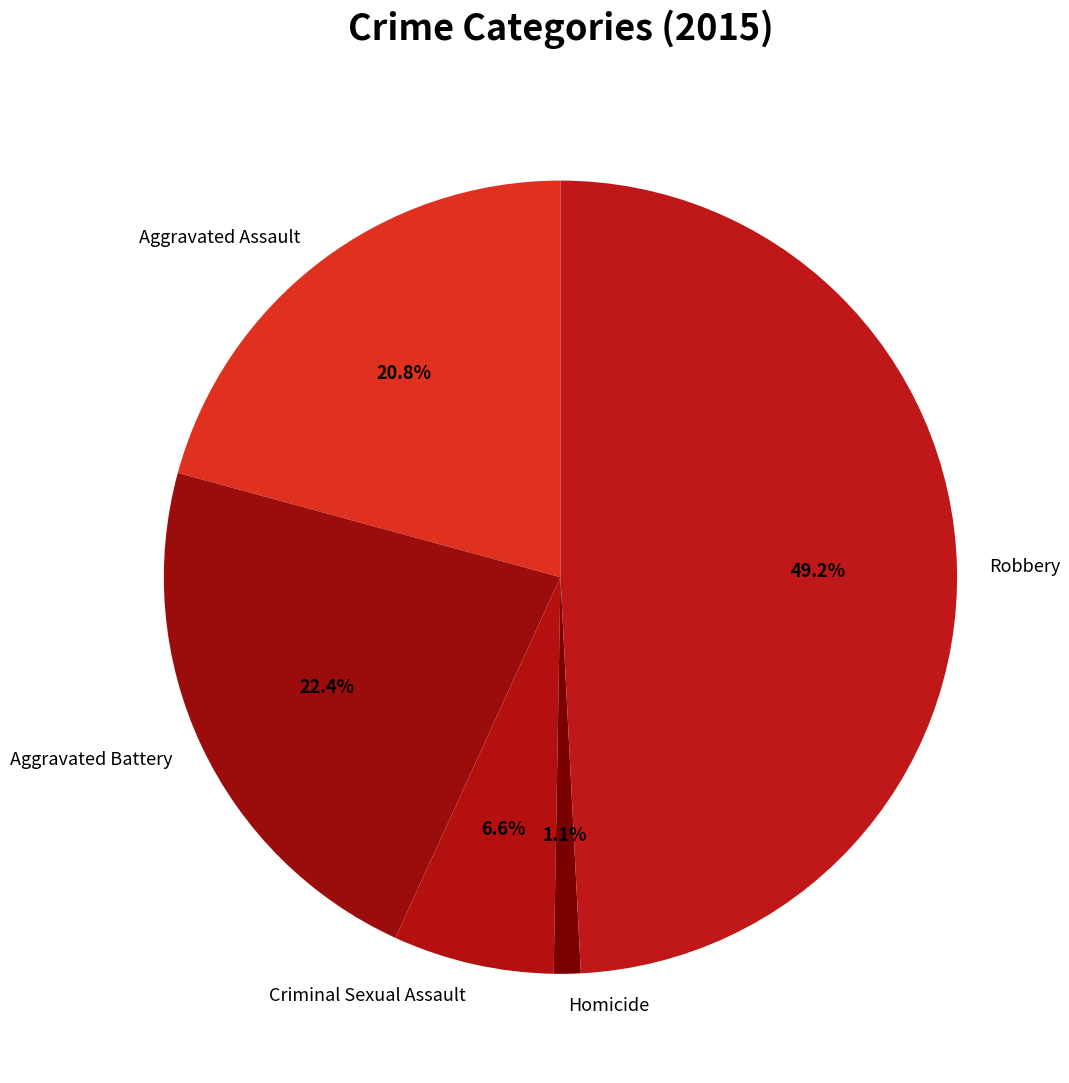

The Aggravated Battery slice represents 28% of the pie. True or false?

False